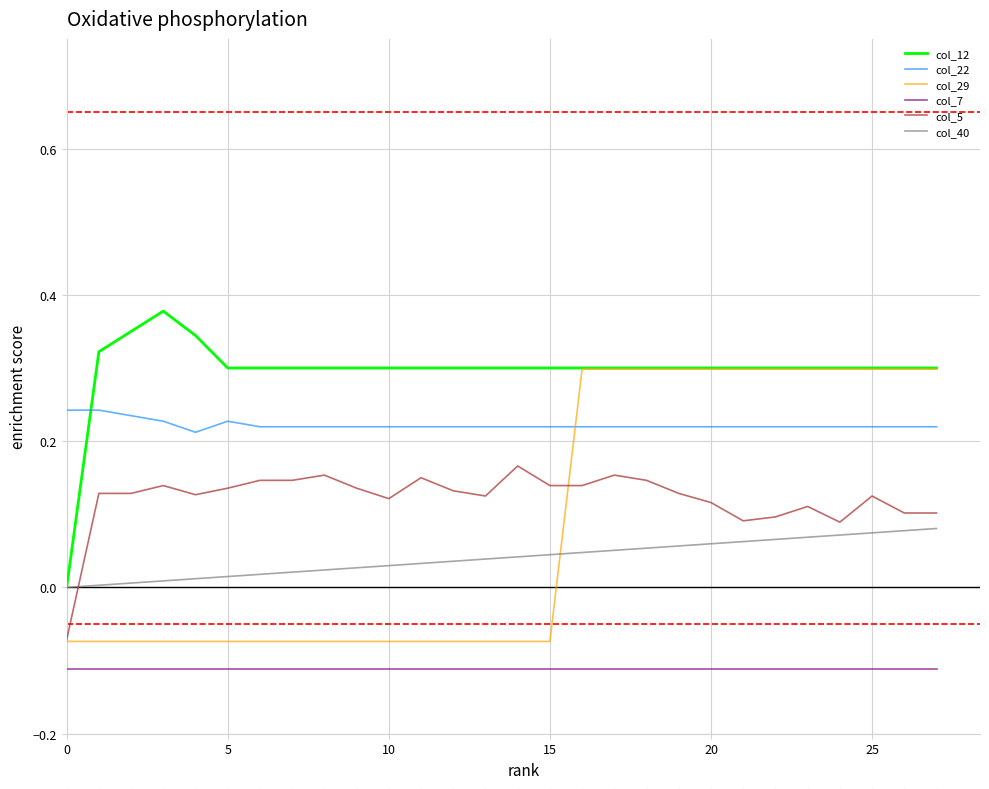

How many lines are shown in the chart?

6